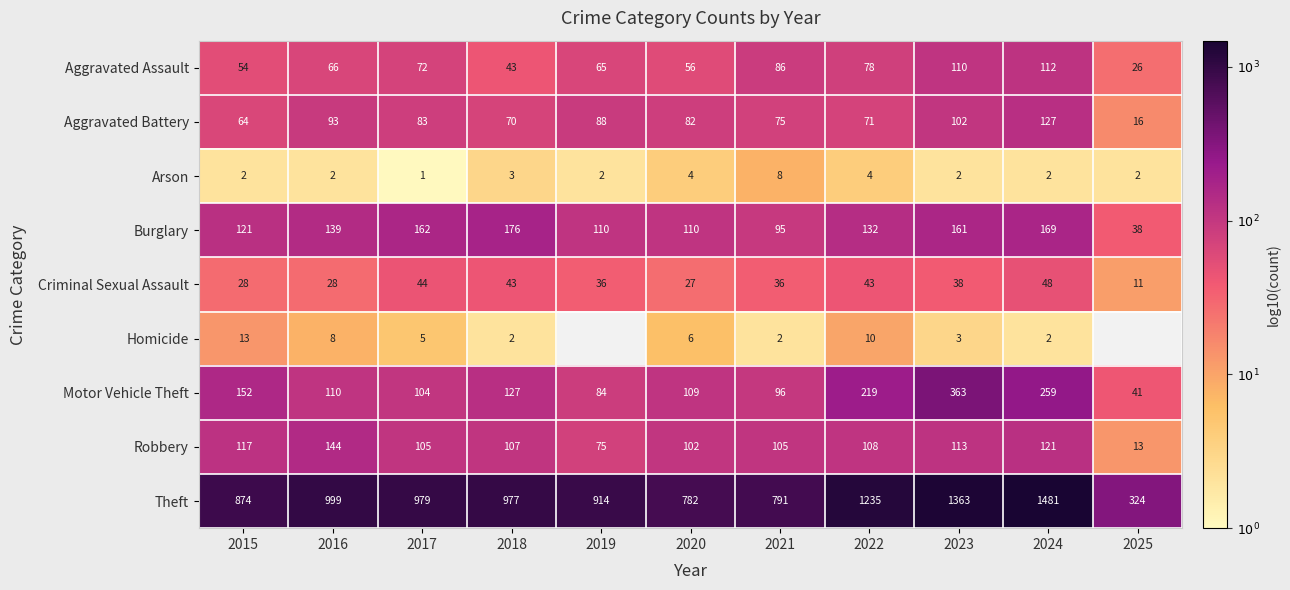

Which label corresponds to the largest value in the chart?

2024